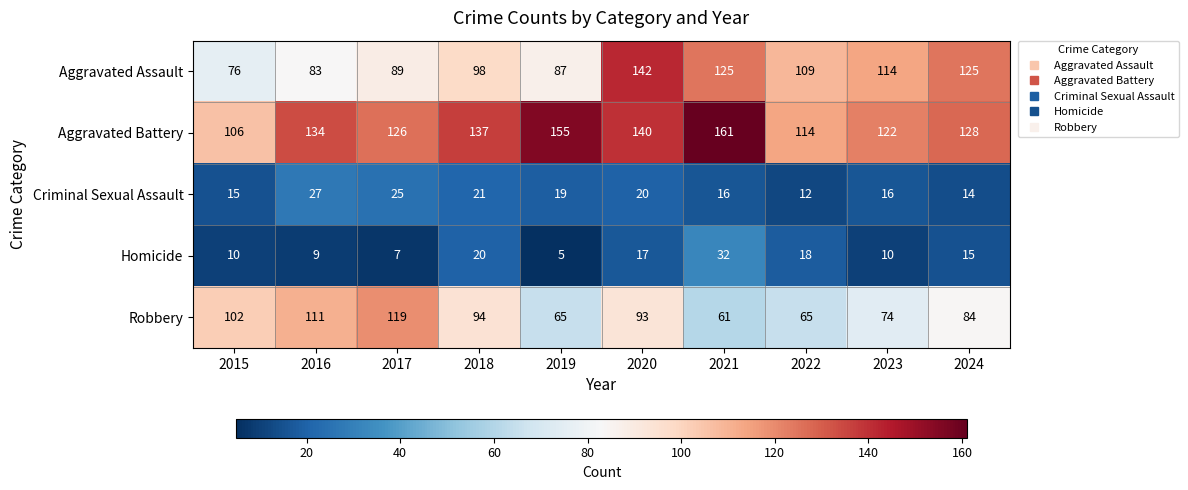

Which series has the largest range (max minus min)?

Aggravated Assault